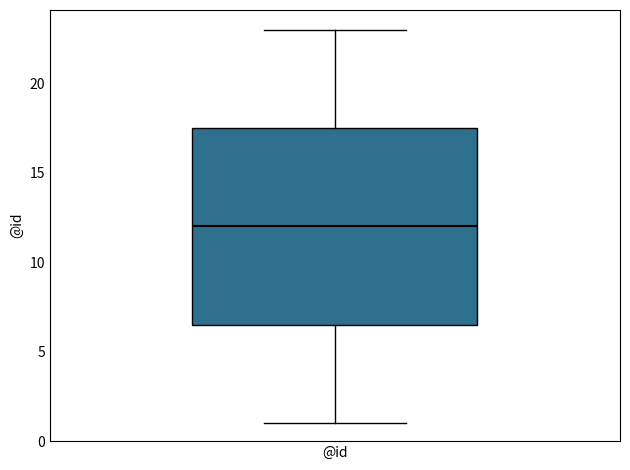

Transcribe this box plot: give where the median line is, the range the box spans, and where the two whiskers end, as read against the y-axis. The values are not printed on the chart, so give them approximately, as read against the axis.

median 12.0, box 6.5 to 17.5, whiskers 1.0 to 23.0